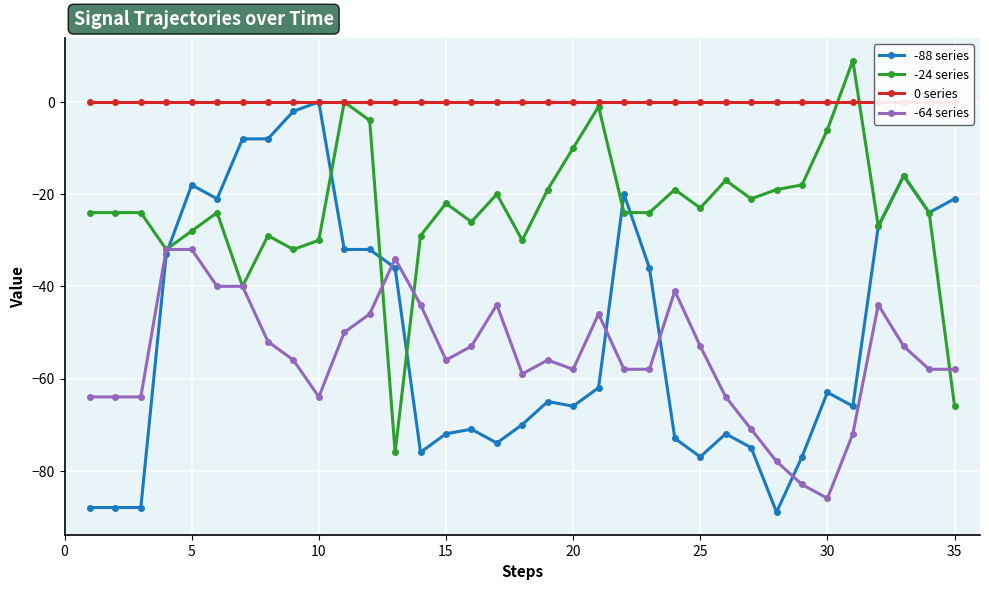

What is the greatest value displayed?

9